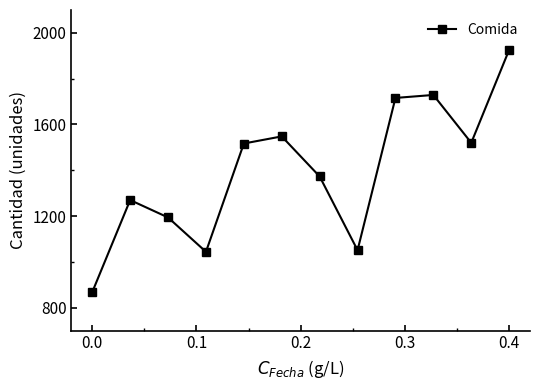

What is the average value?

1396